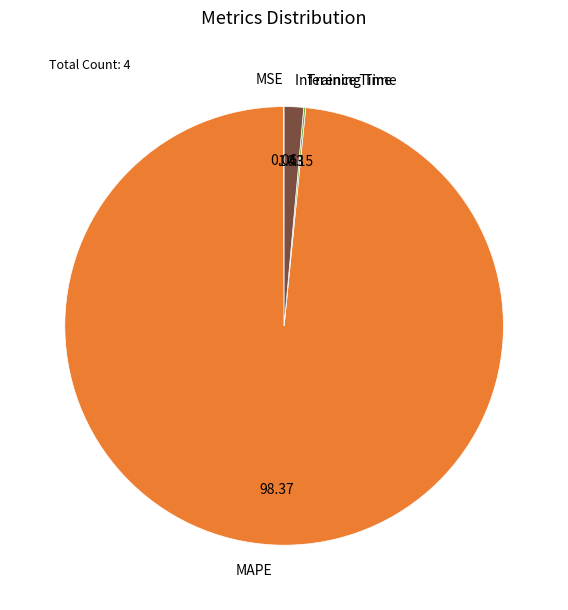

Which slice represents more than half of the pie?

MAPE